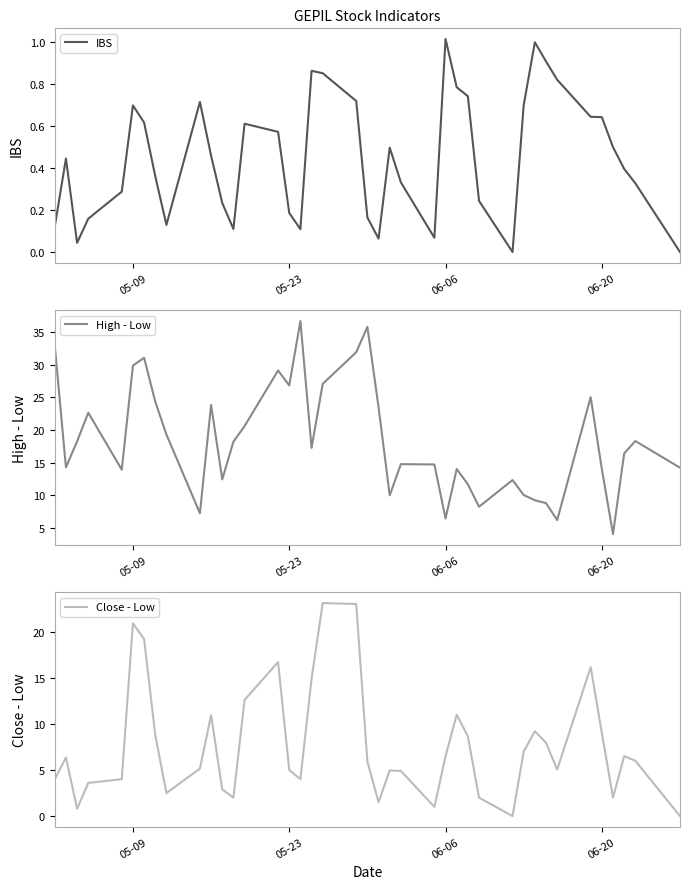

What position from the right is 06-06?

15